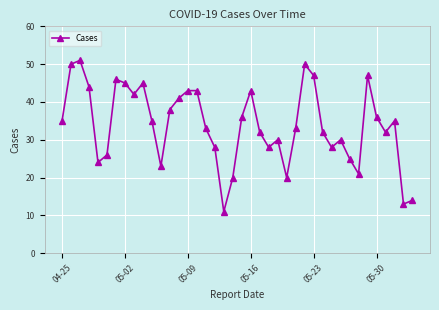

What is the difference between the second highest and minimum values?

39